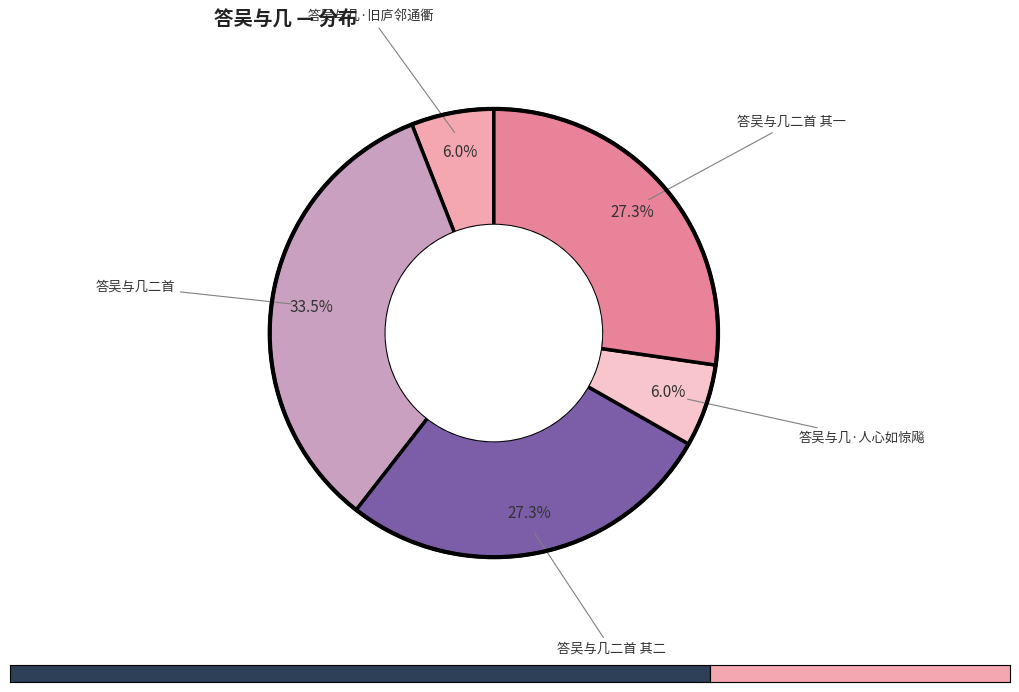

How many slices are in this pie chart?

5